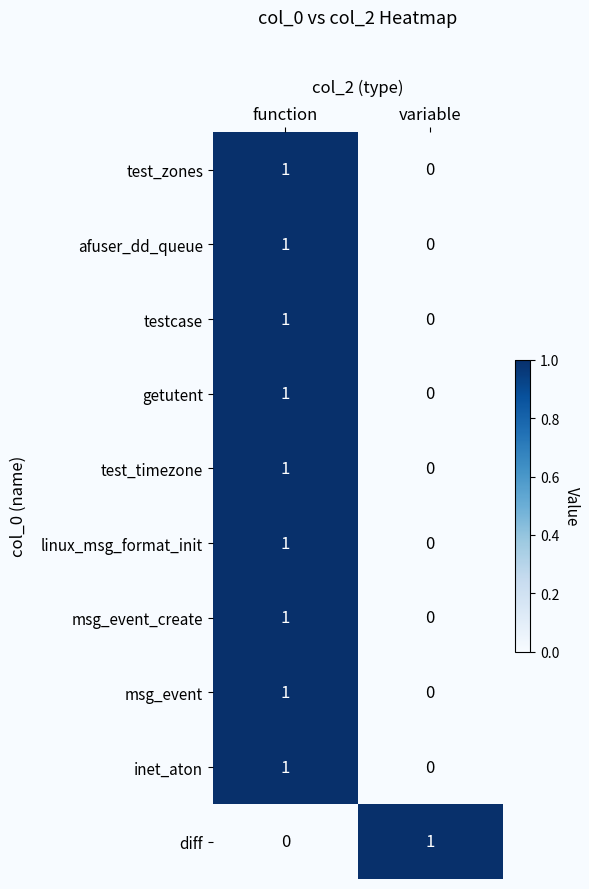

Count the number of data series in this chart.

10